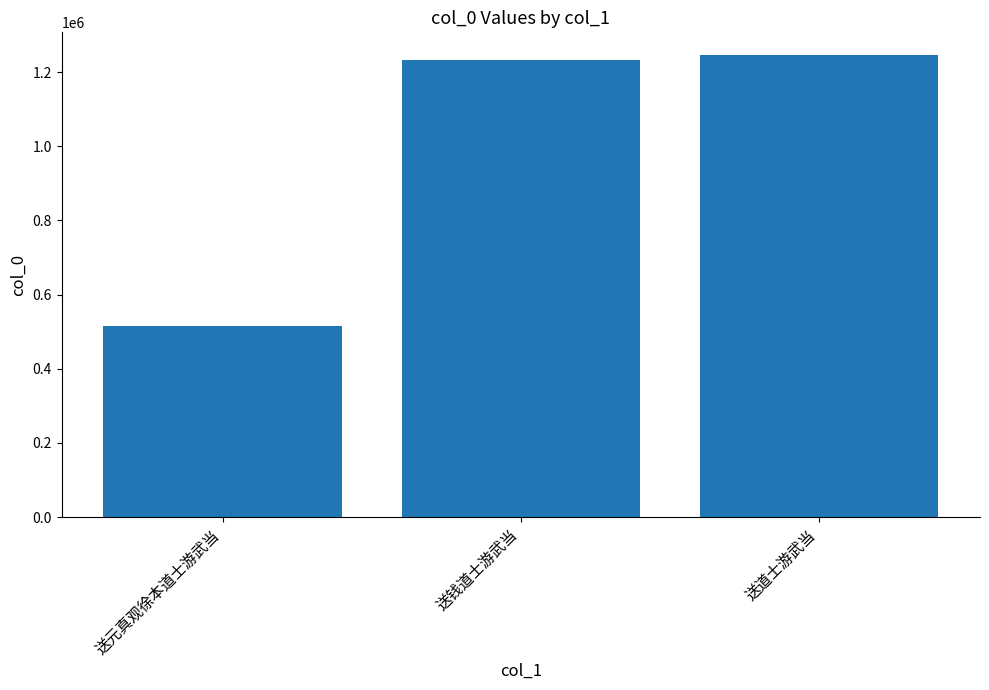

What is the smallest value displayed?

514343